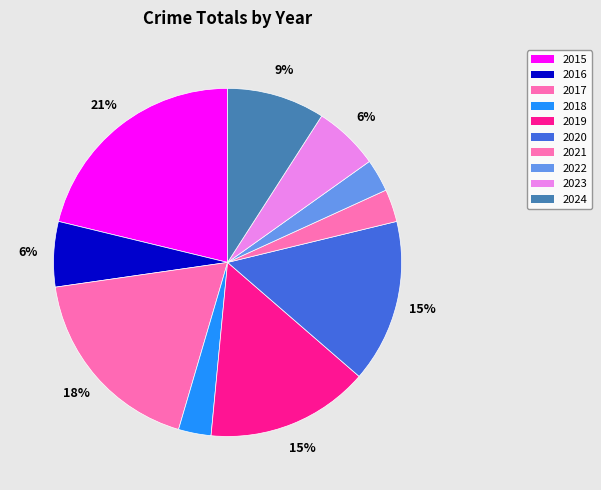

To the nearest percent, what is the combined percentage of 2023 and 2021?

9%